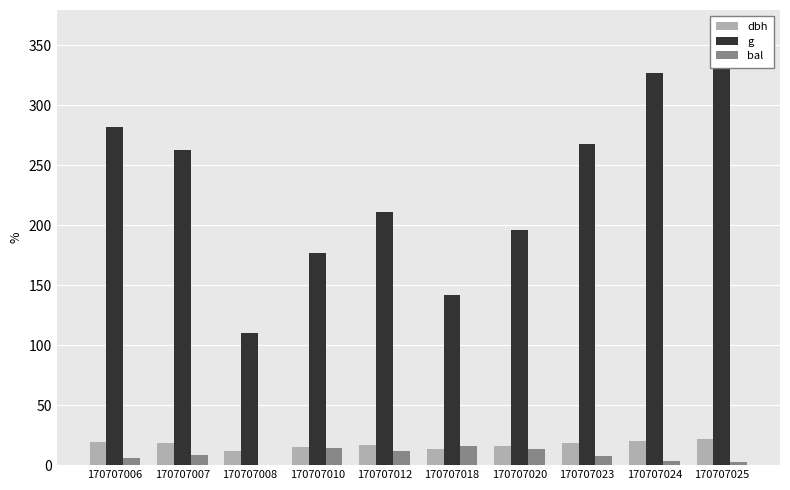

How many values in the dbh series are below 18?

5